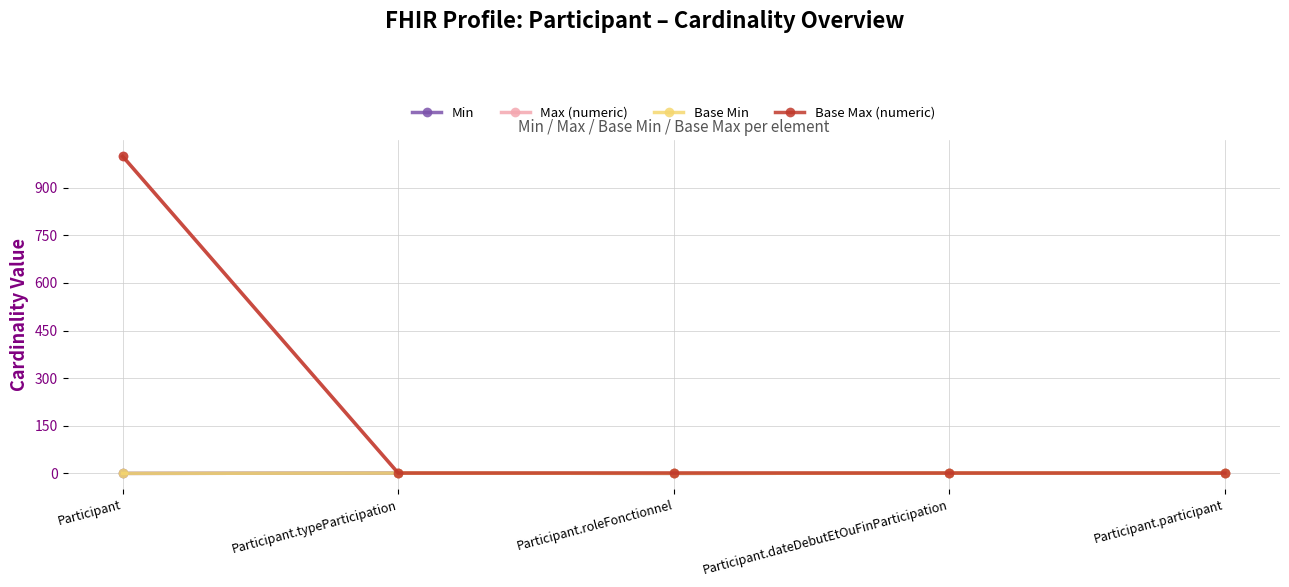

The value of Base Max (numeric) at Participant.participant is 1. True or false?

True